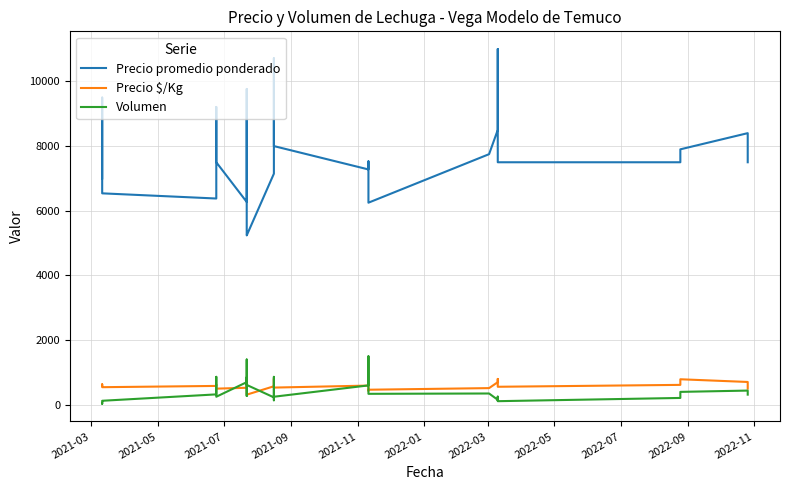

True or false: Volumen and Precio $/Kg intersect in this chart.

True